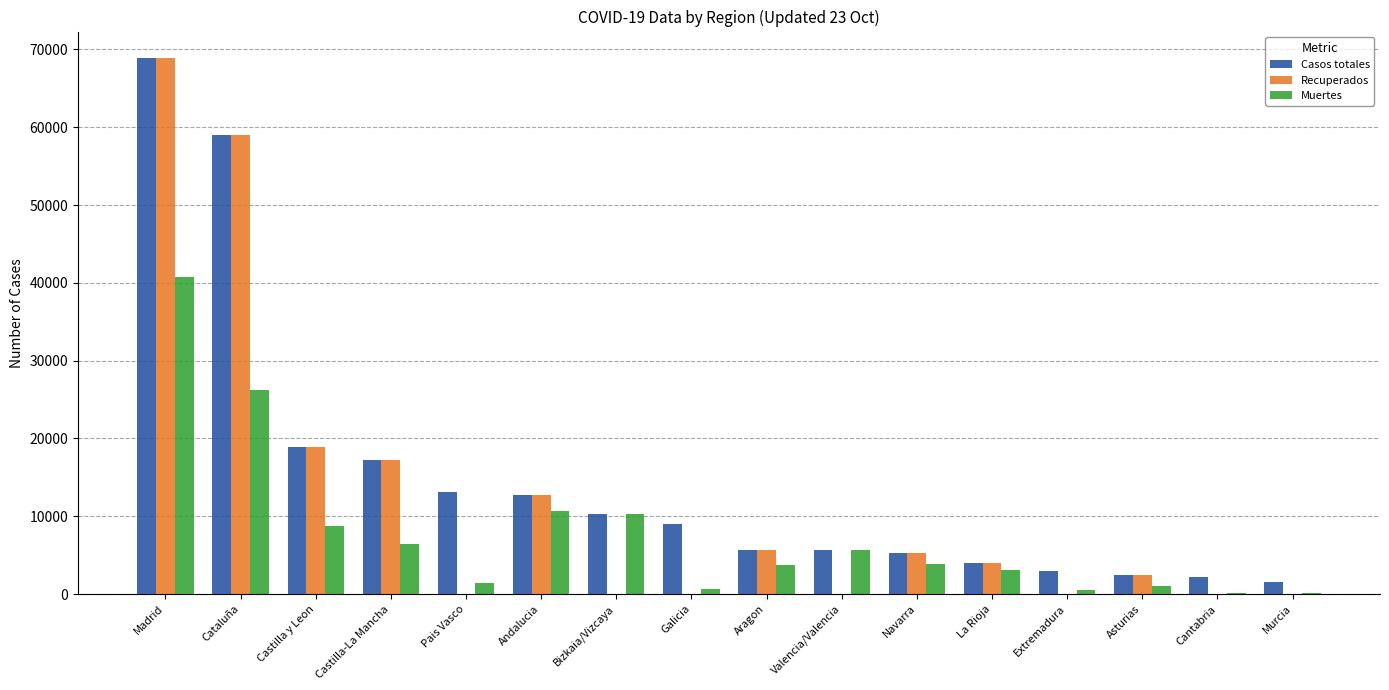

The value of Recuperados at Cantabria is 62. True or false?

True